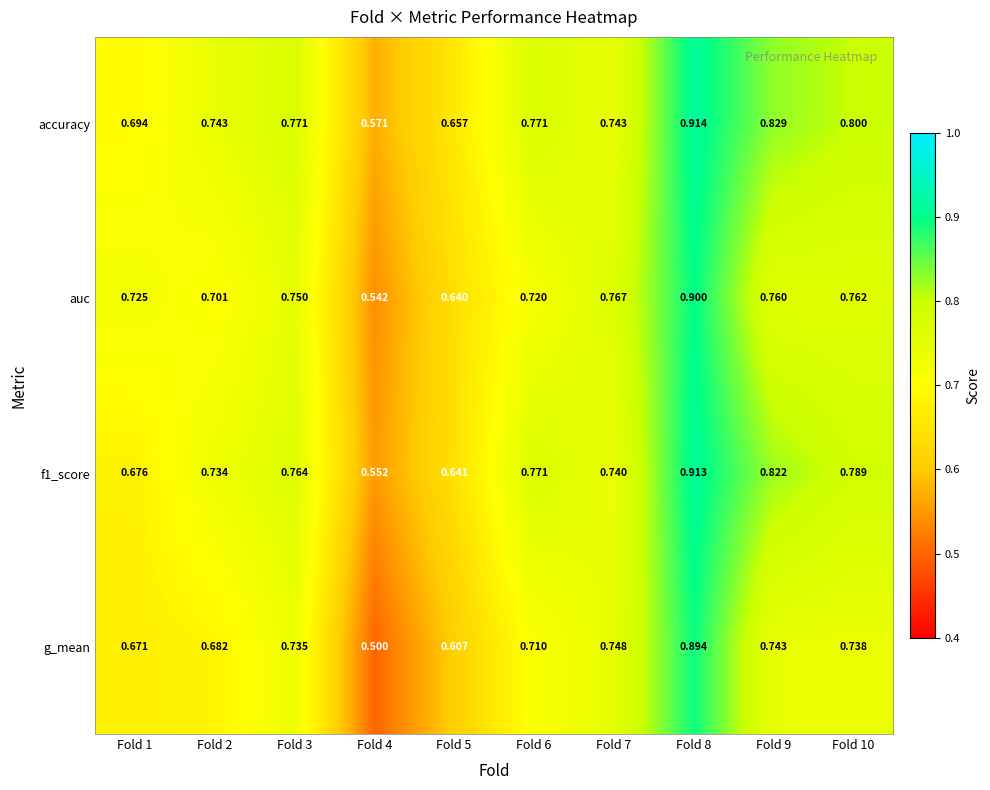

Rank the series by their average value, from highest to lowest.

accuracy, f1_score, auc, g_mean